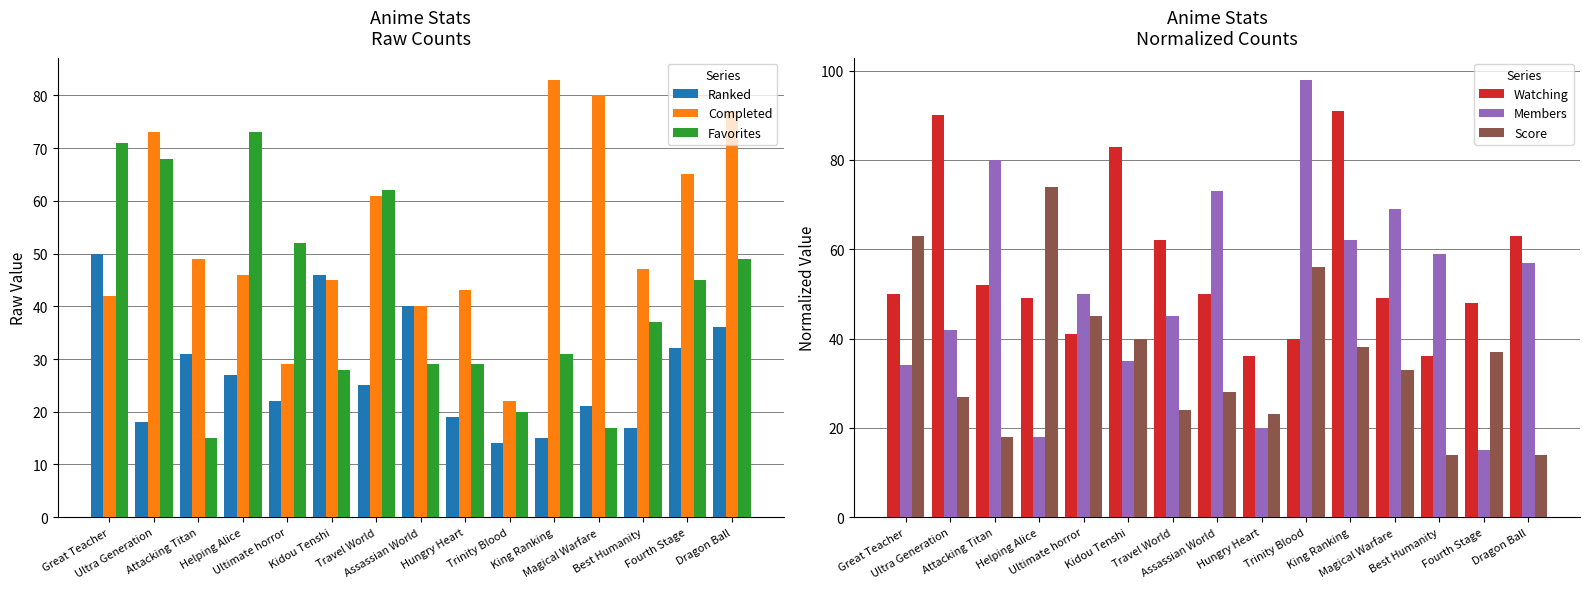

At how many categories does at least one series exceed 37?

15